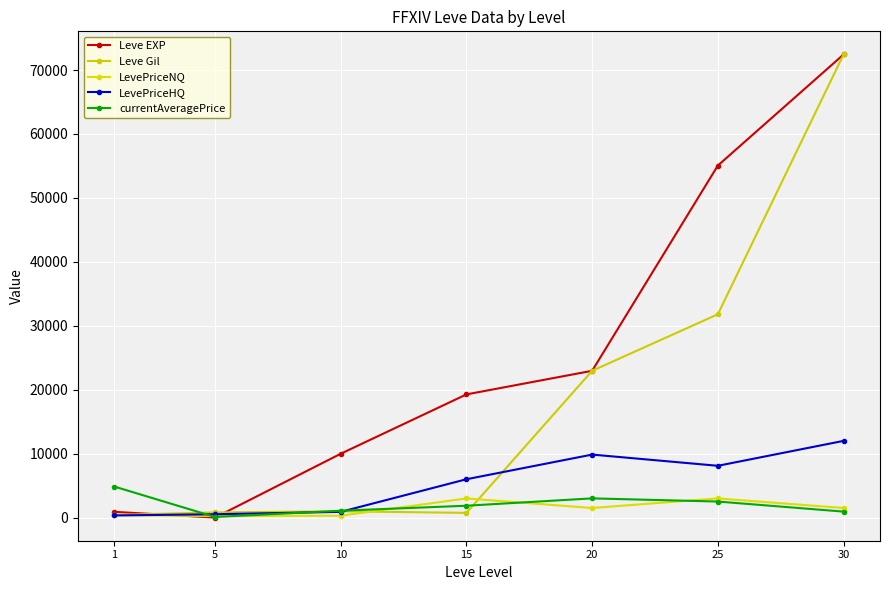

At 15, list the series in order from smallest to largest.

Leve Gil, currentAveragePrice, LevePriceNQ, LevePriceHQ, Leve EXP